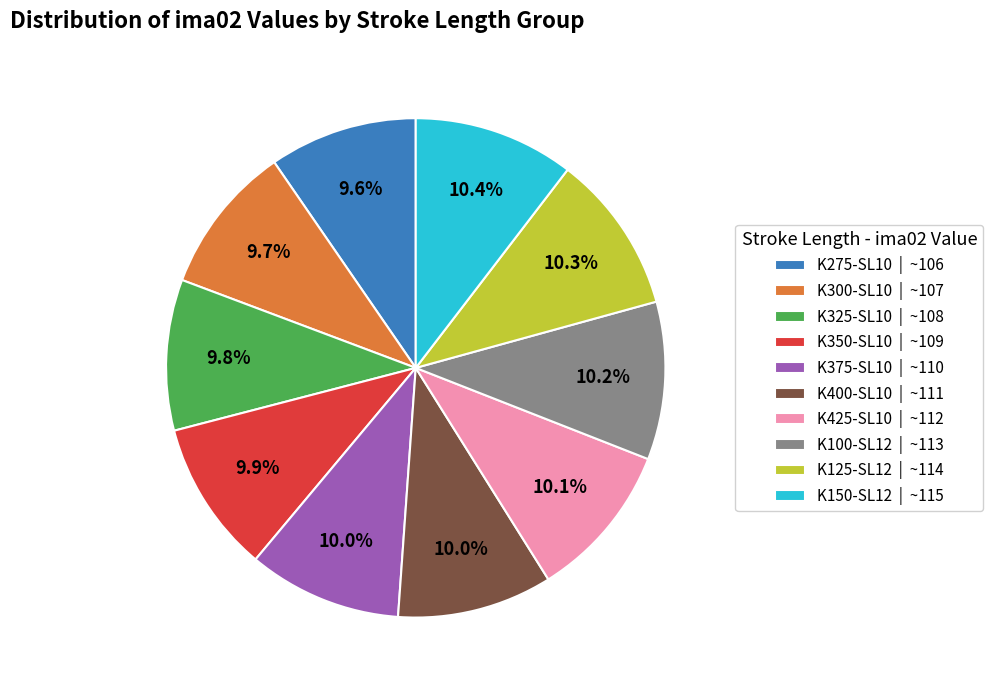

Is there a majority slice in this chart?

No